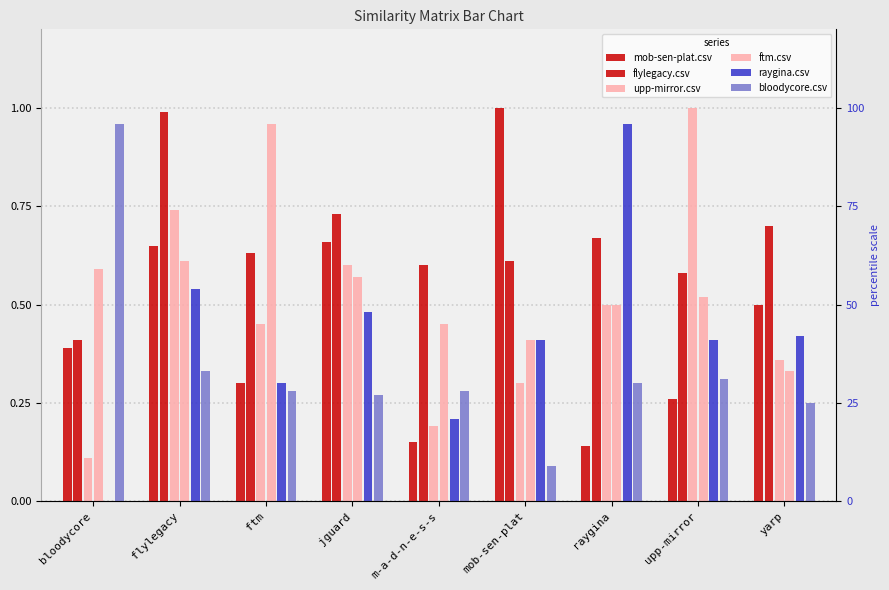

At how many categories does at least one series exceed 0?

9